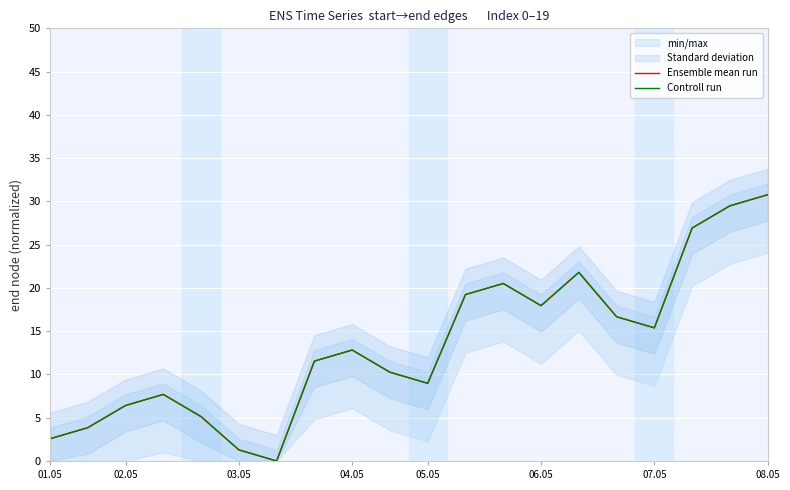

What is the label of the 3rd point from the right?

17